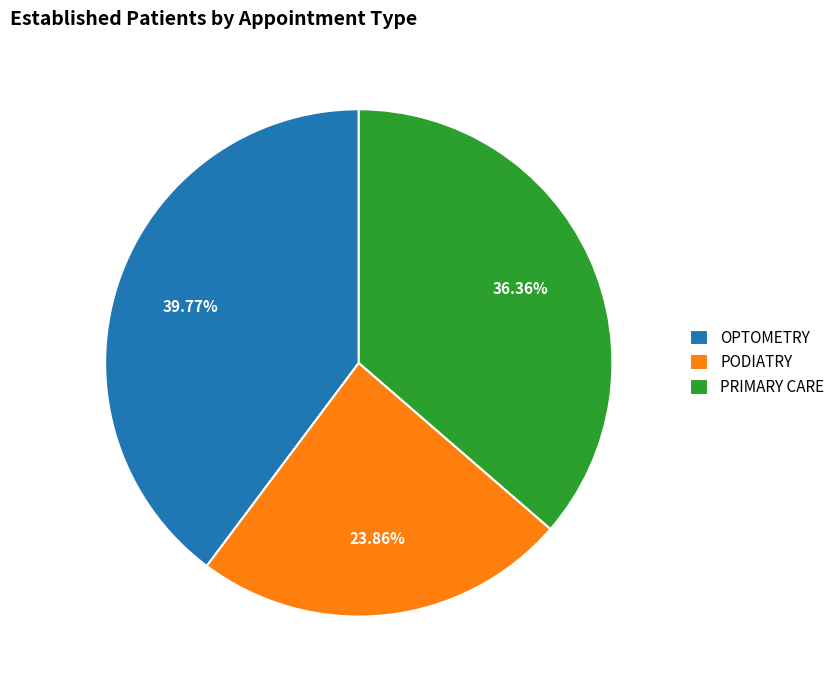

The PRIMARY CARE slice represents 36% of the pie. True or false?

True